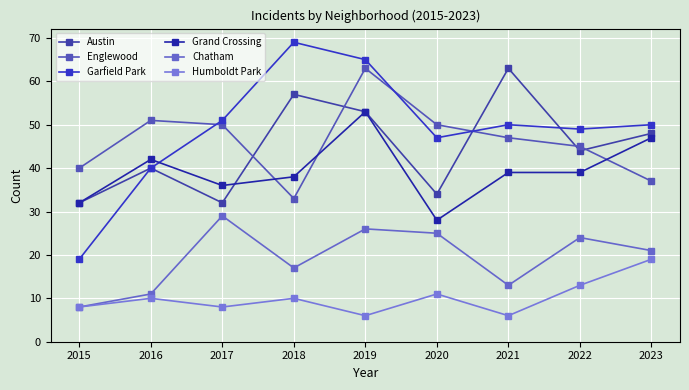

The value of Humboldt Park at 2023 is 19. True or false?

True